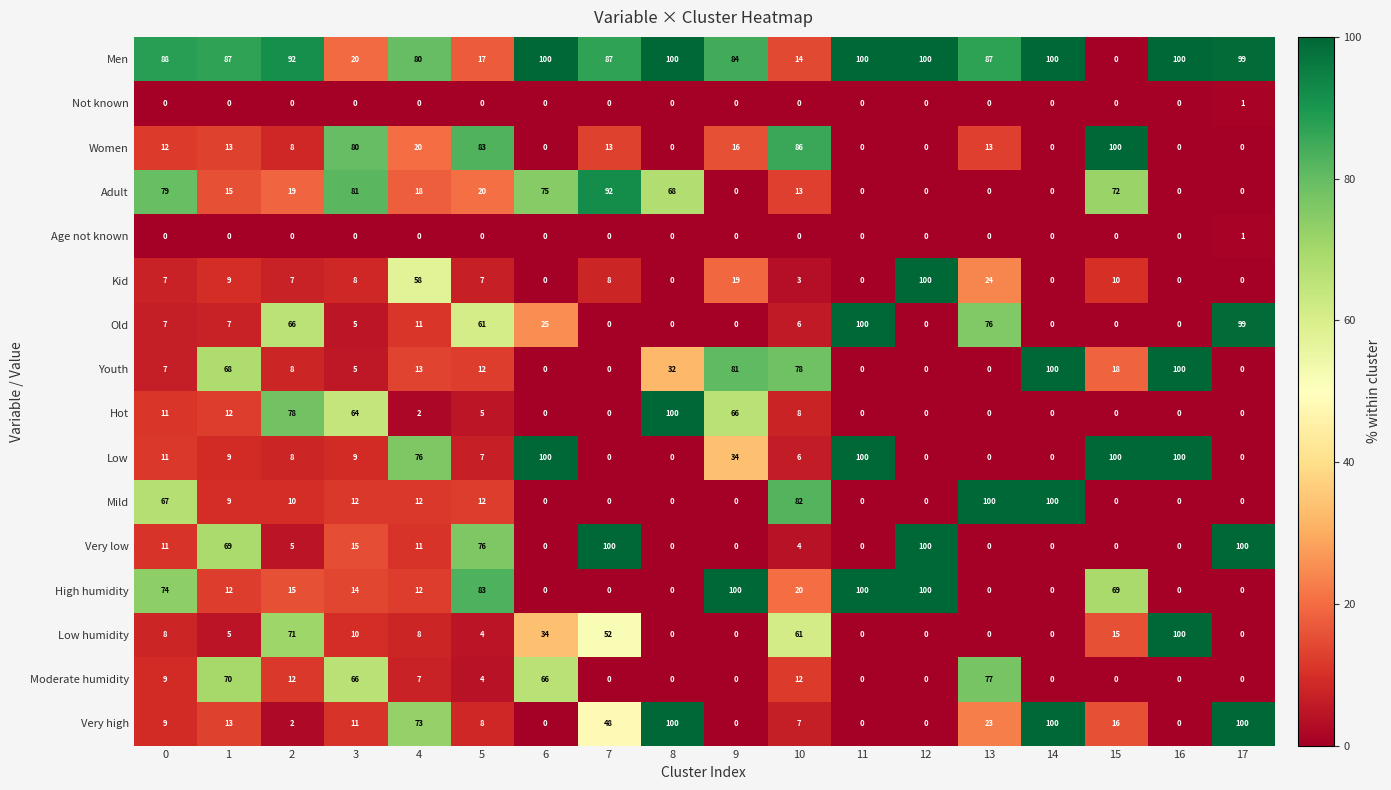

The value of Not known at 10 is 0. True or false?

True